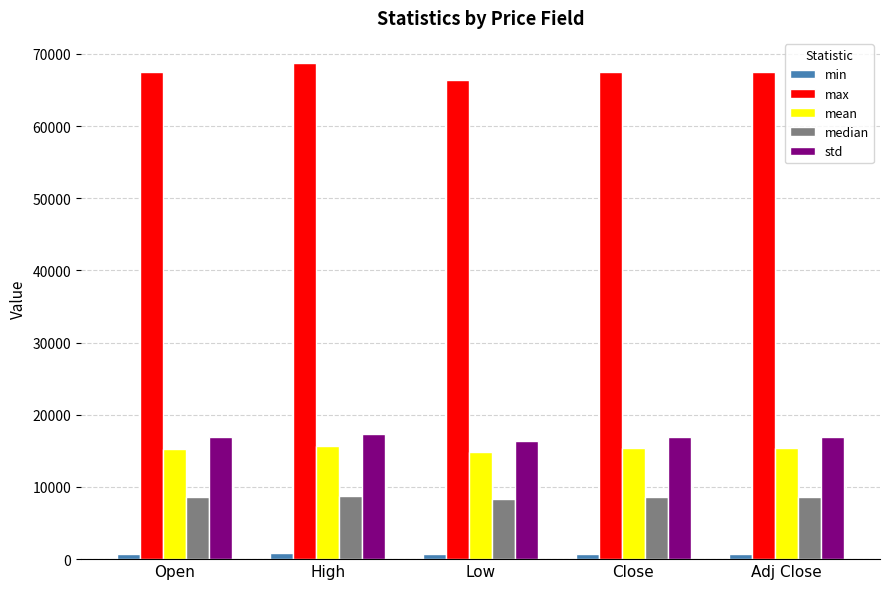

What is the difference between the highest and lowest values at Open?

66774.6